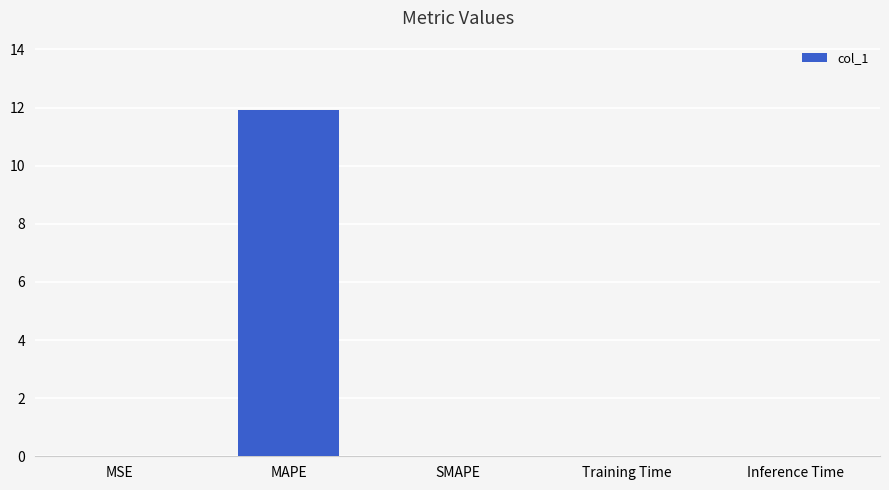

True or false: the data shows 17.0 at MAPE.

False